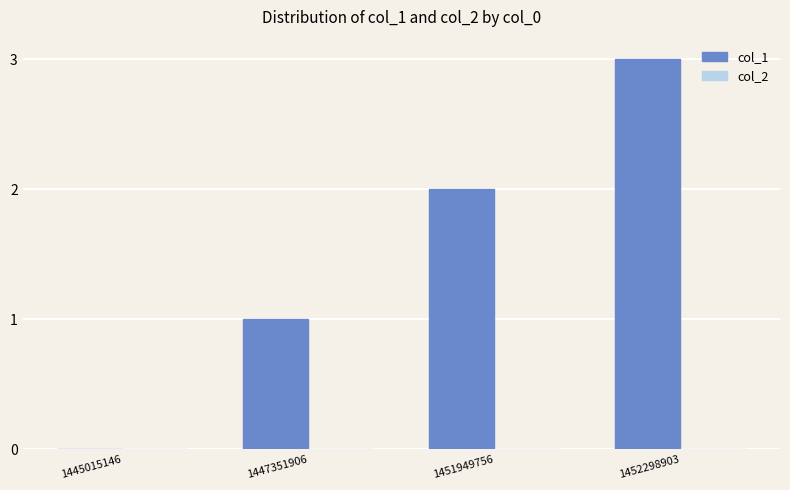

What is the greatest value displayed?

3